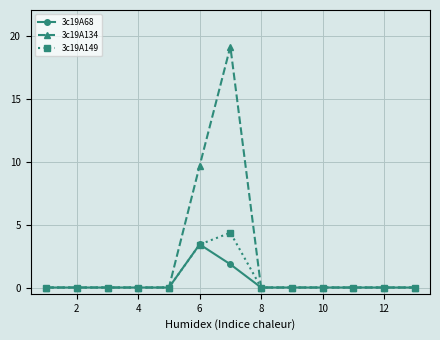

Which series has the largest range (max minus min)?

3c19A134